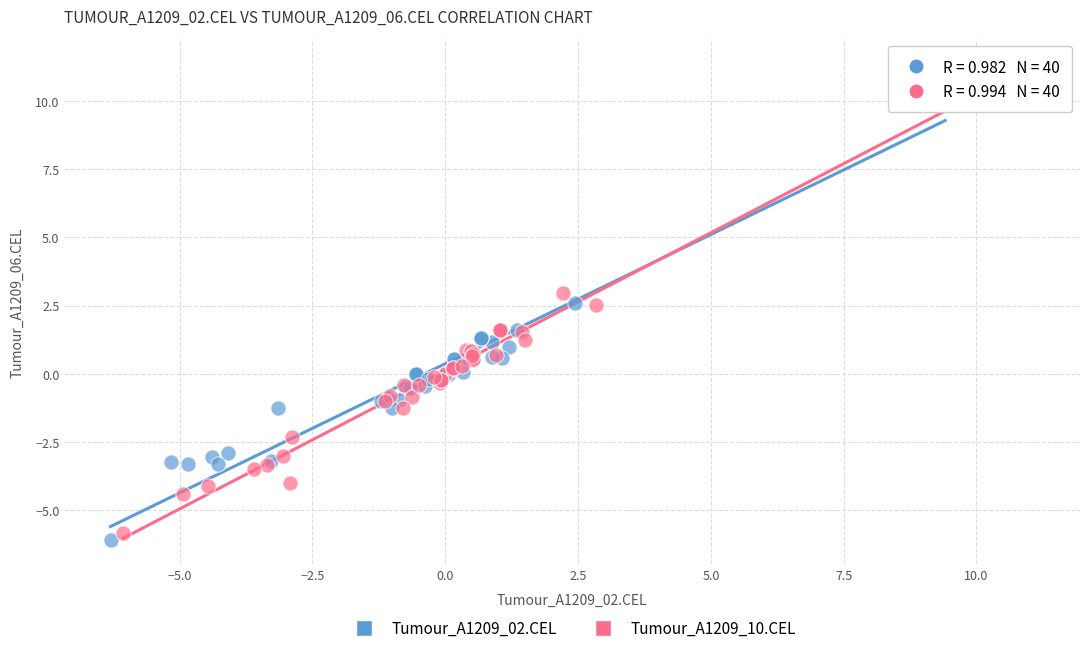

Which series contains the lowest Y value?

Tumour_A1209_02.CEL